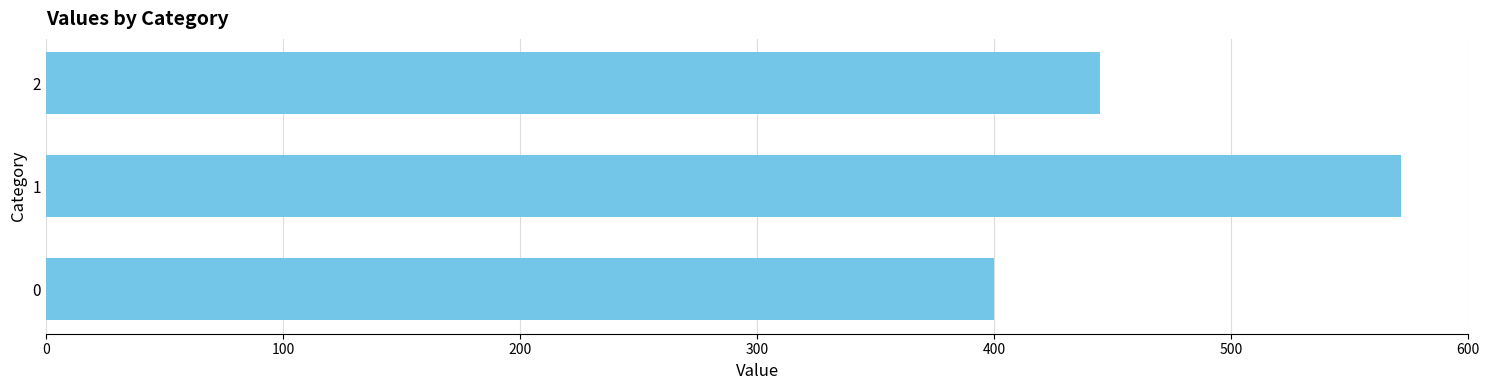

Count the number of data series in this chart.

1